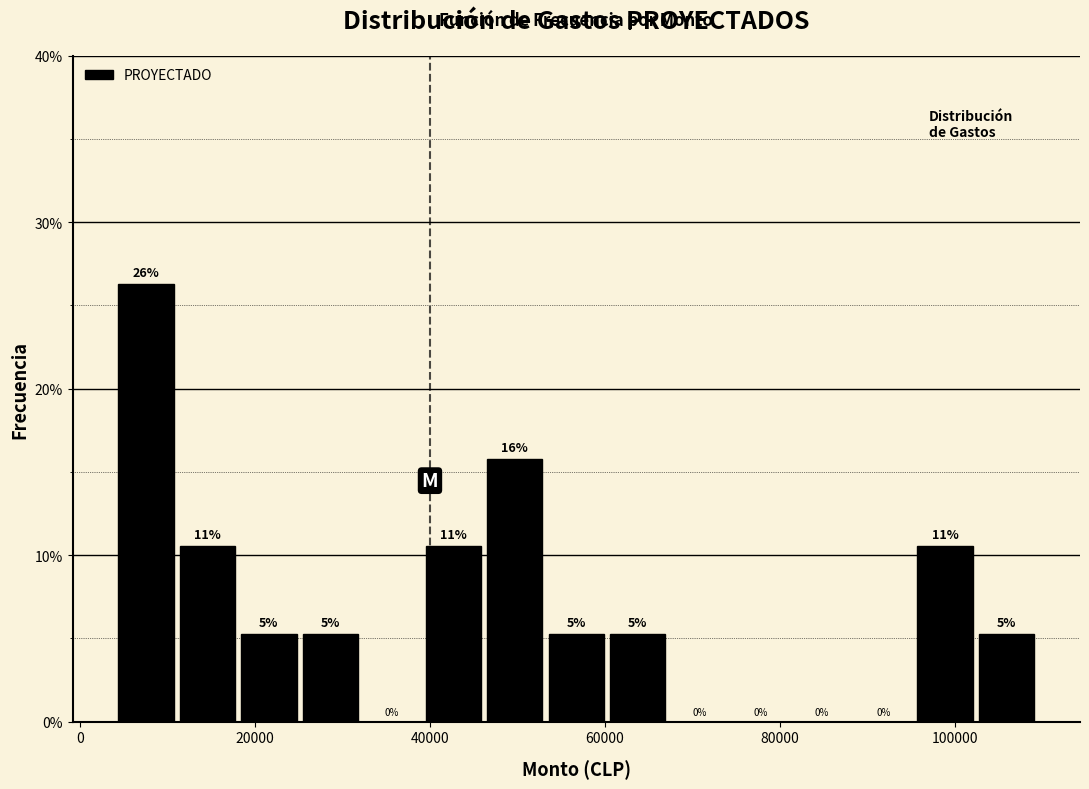

Around what value on the x-axis is the tallest bar? Give the approximate position of its centre, as read against the axis.

8000